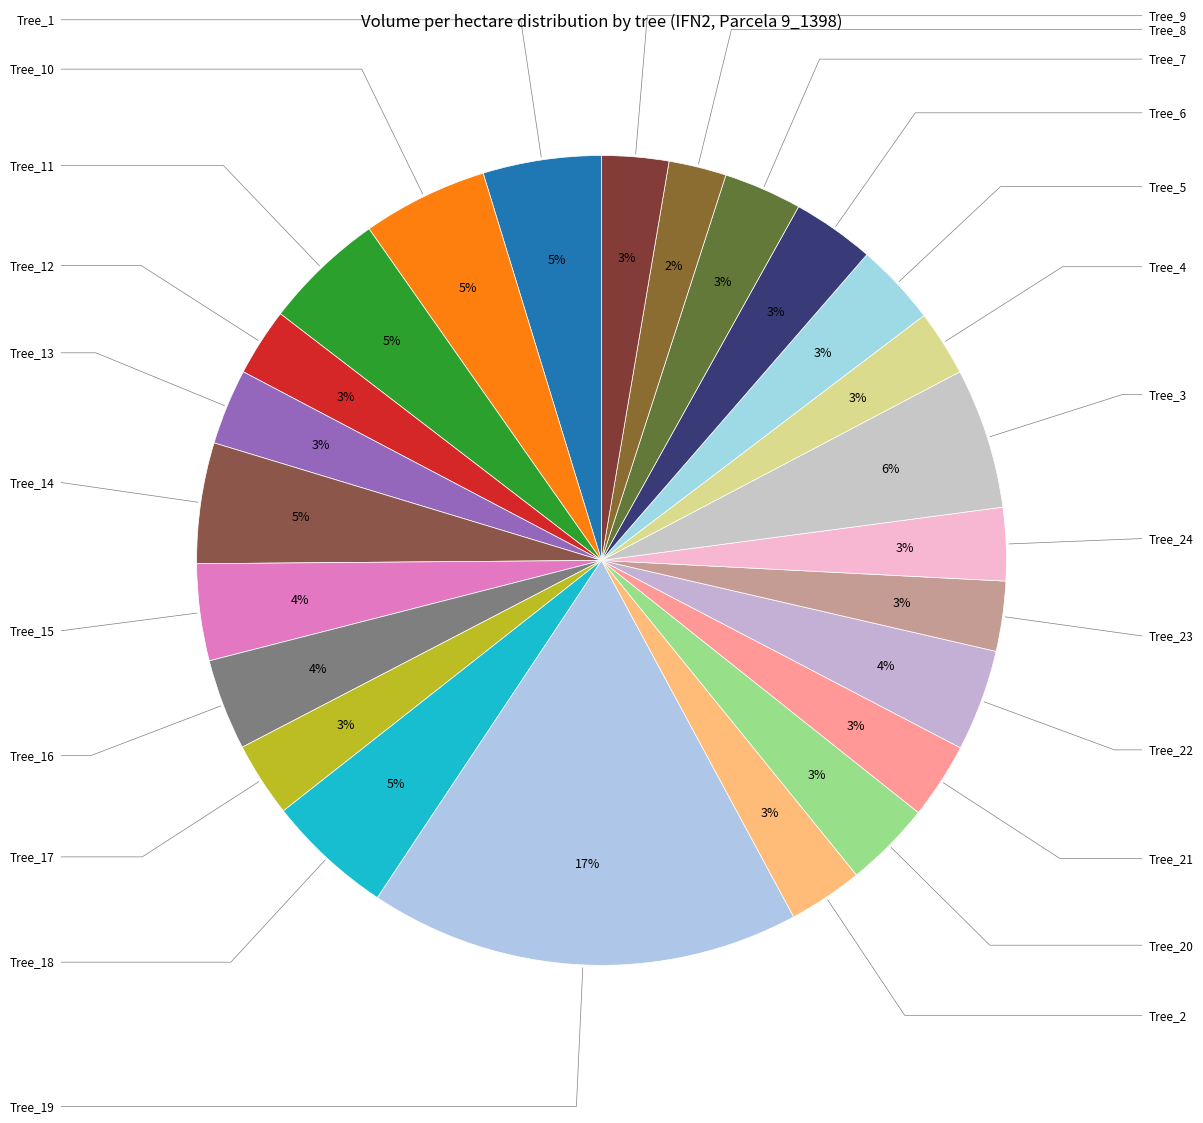

Is there any slice that represents more than half of the pie?

No